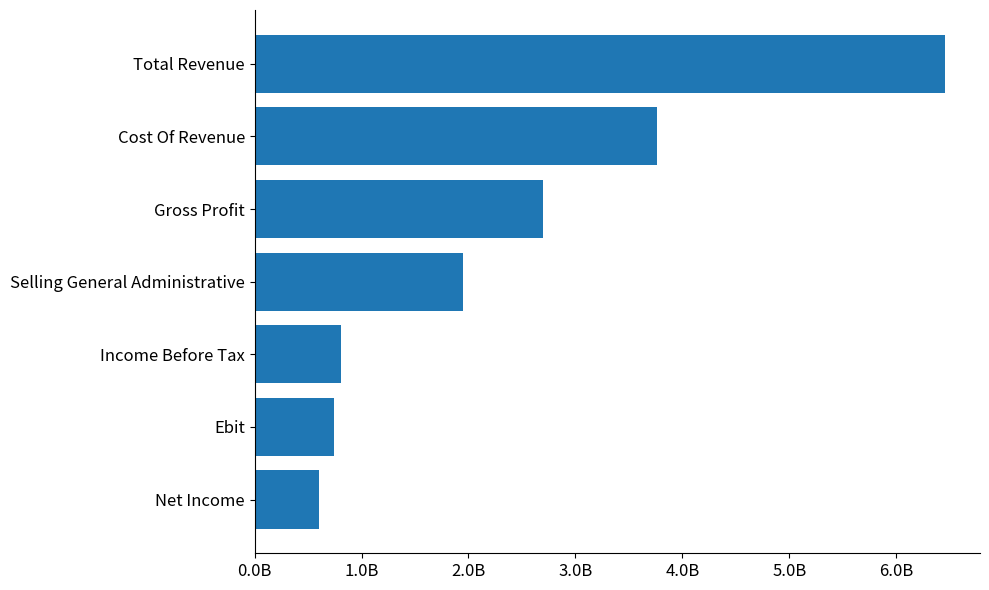

Are the bars horizontal?

Yes